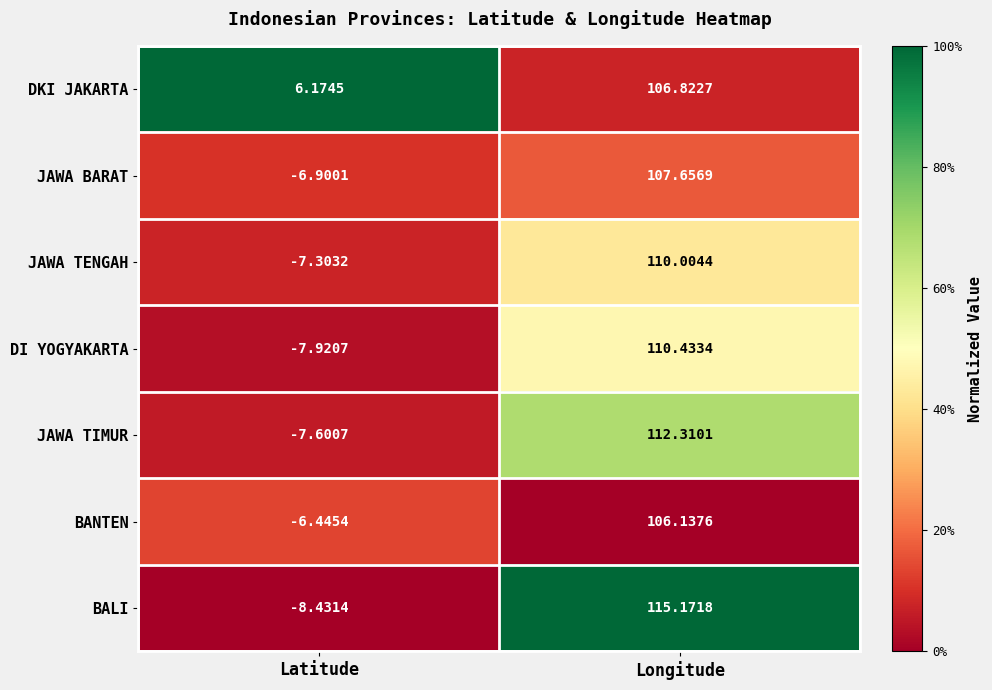

How many categories are shown in the chart?

2